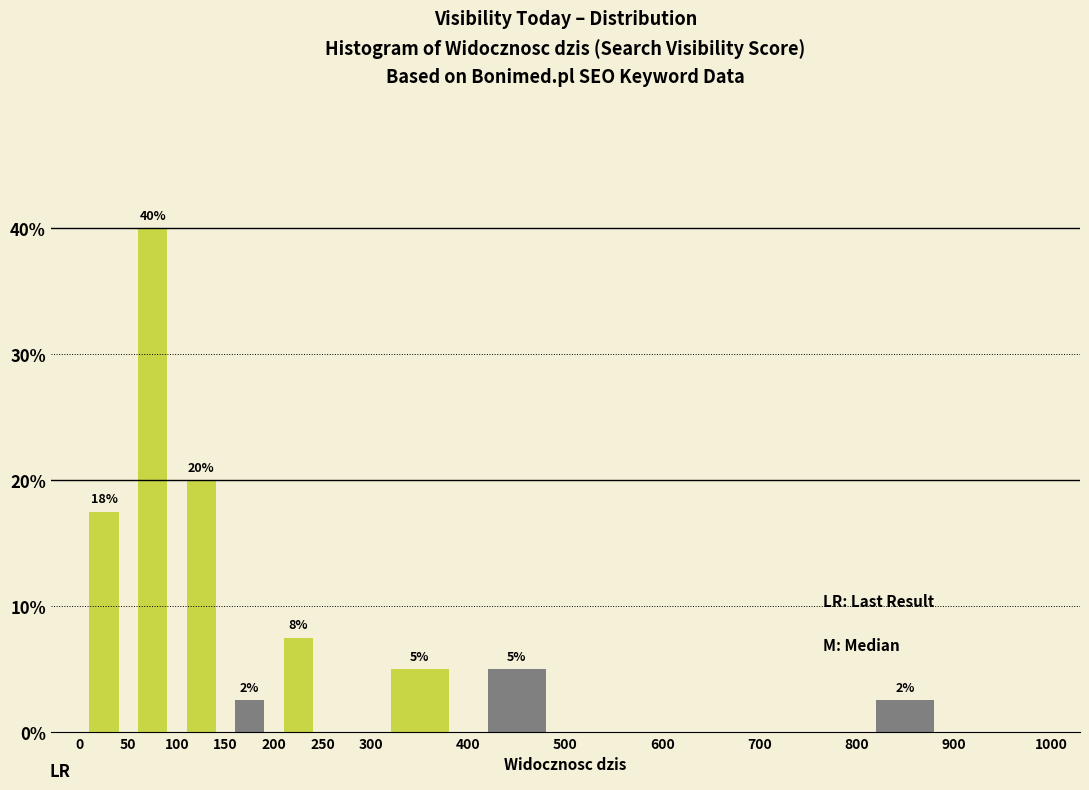

Over which range of the x-axis is the bar tallest?

50 to 100